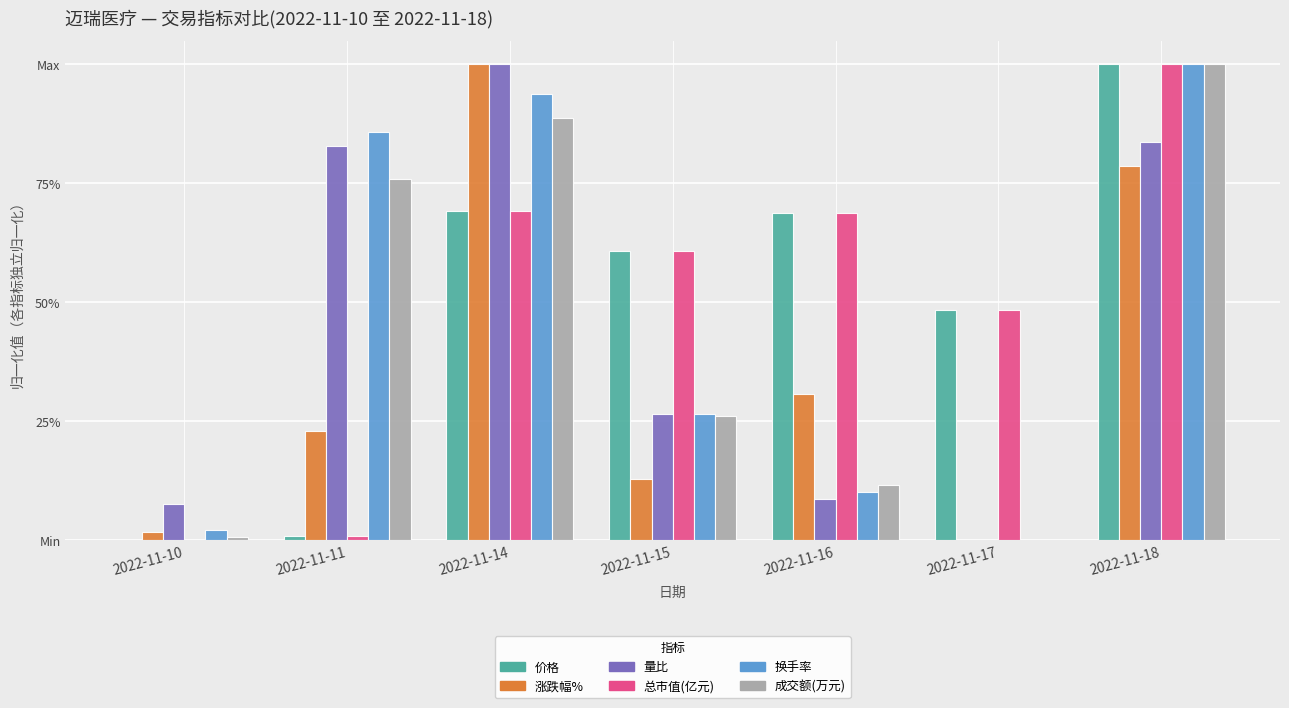

What is the difference between the maximum and second lowest values in the 换手率 series?

1.0